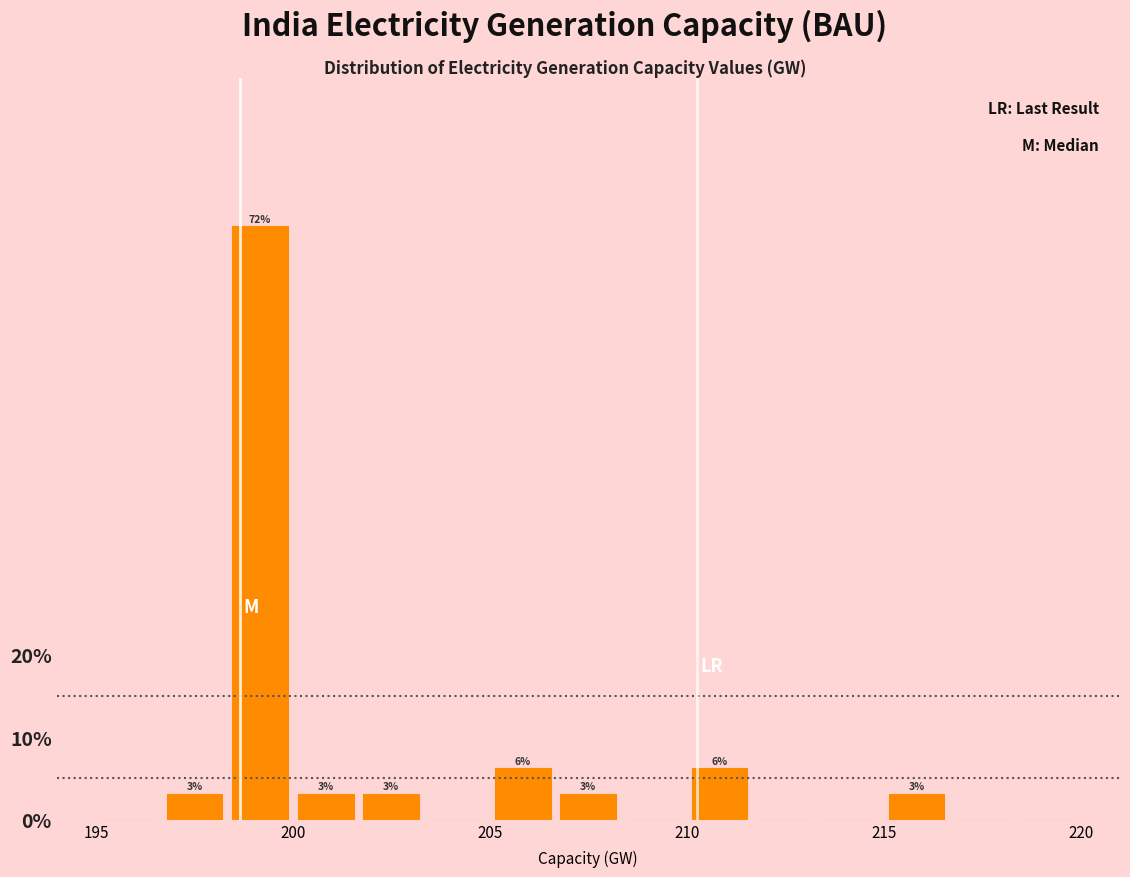

Read against the x-axis, roughly where is the centre of the tallest bar?

199.0